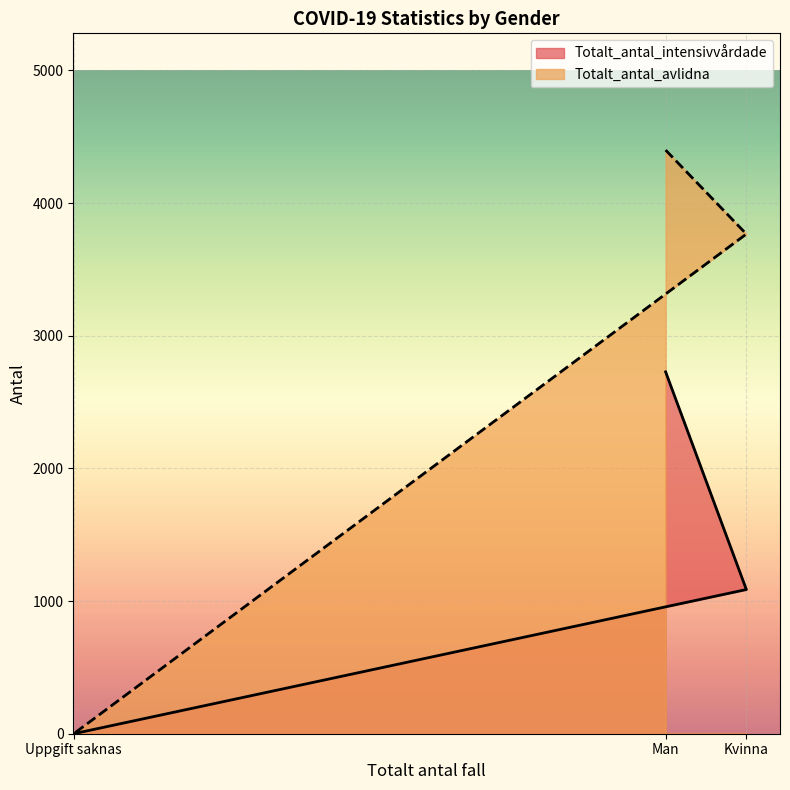

Rank the categories by Totalt_antal_intensivvårdade value from lowest to highest.

Uppgift saknas, Kvinna, Man